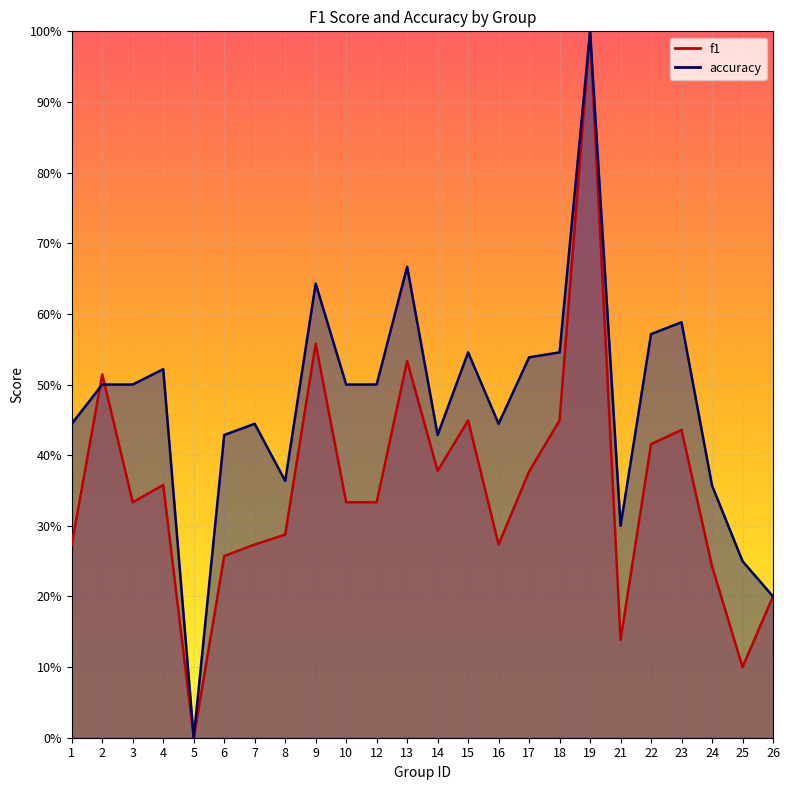

Between 6 and 22, which series saw the biggest shift?

f1